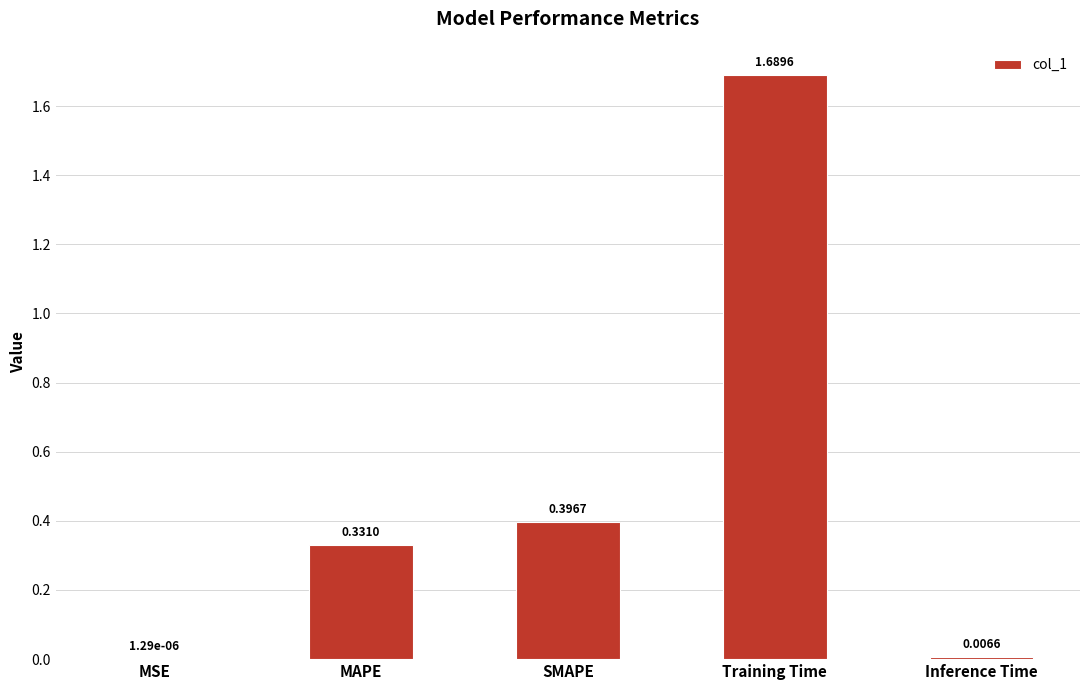

What is the sum of all values?

2.4